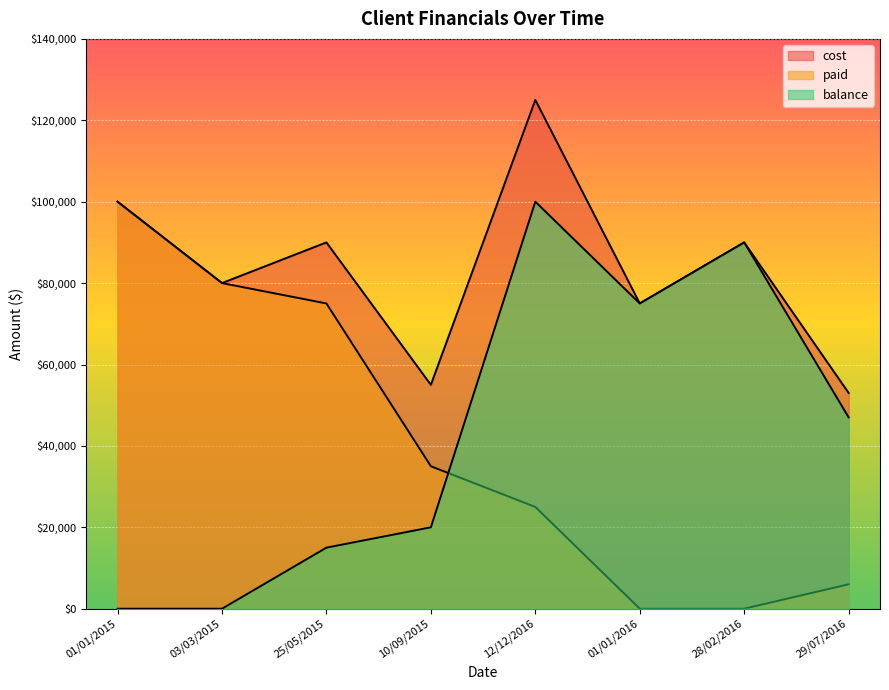

Is it true that cost equals 39167 at 25/05/2015?

False